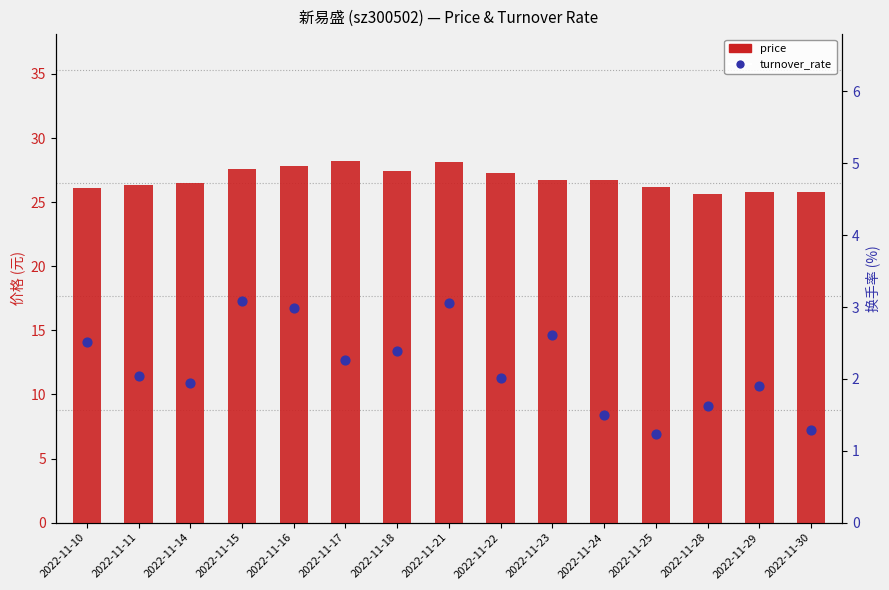

Which series contains the lowest Y value?

turnover_rate